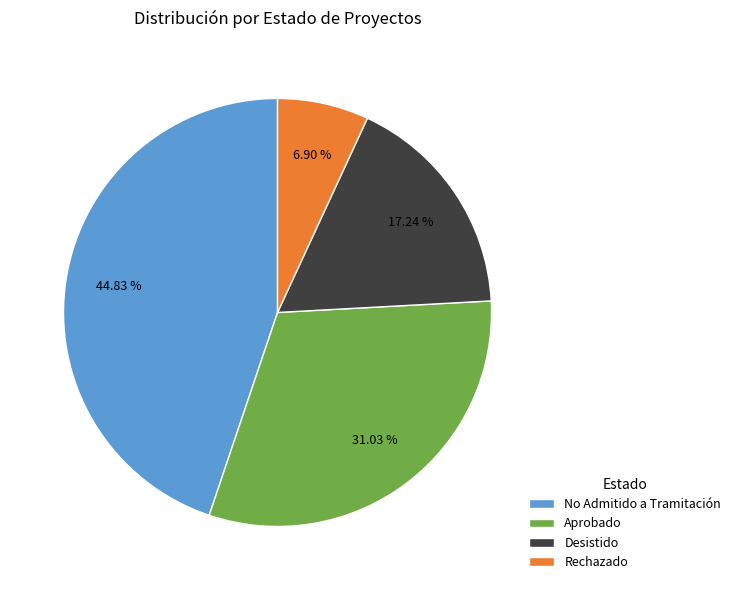

Is the sum of No Admitido a Tramitación and Aprobado greater than half?

Yes